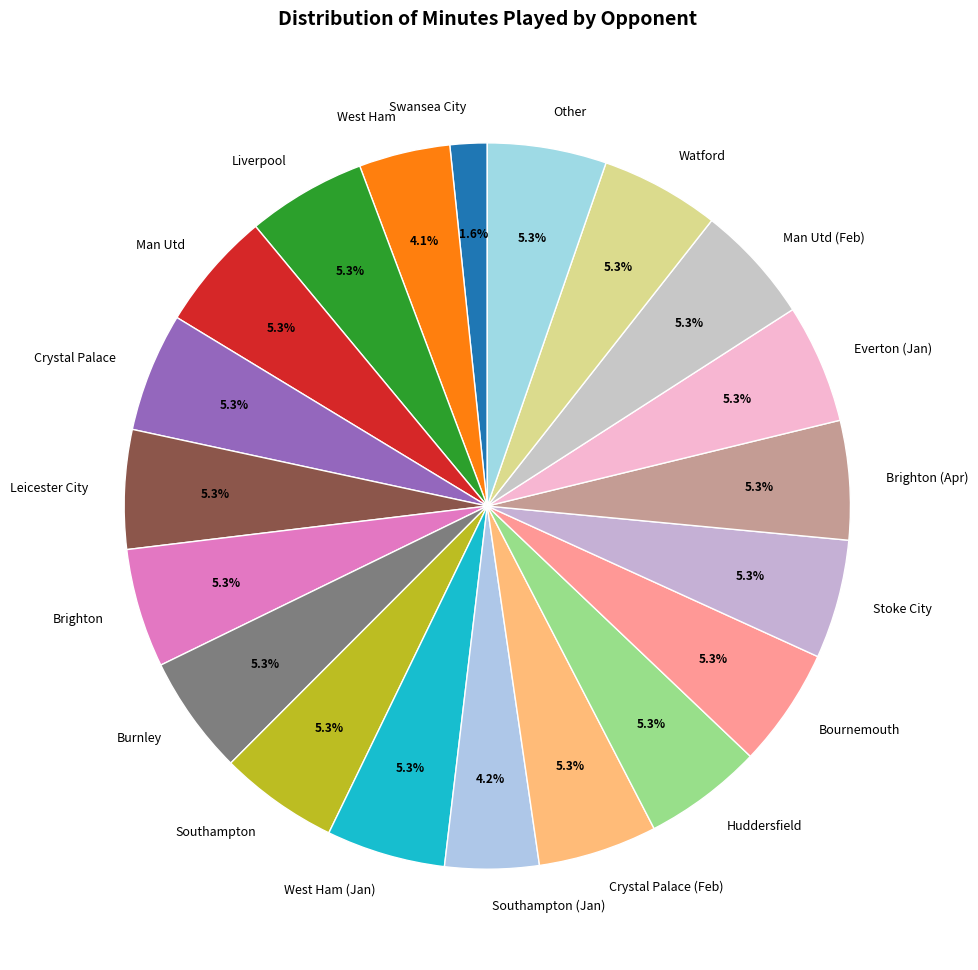

Which slice is the smallest?

Swansea City